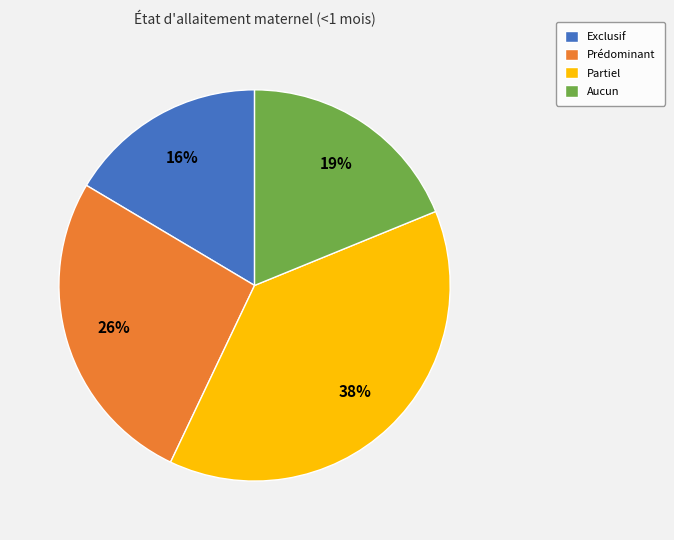

Which slice is the smallest?

Exclusif